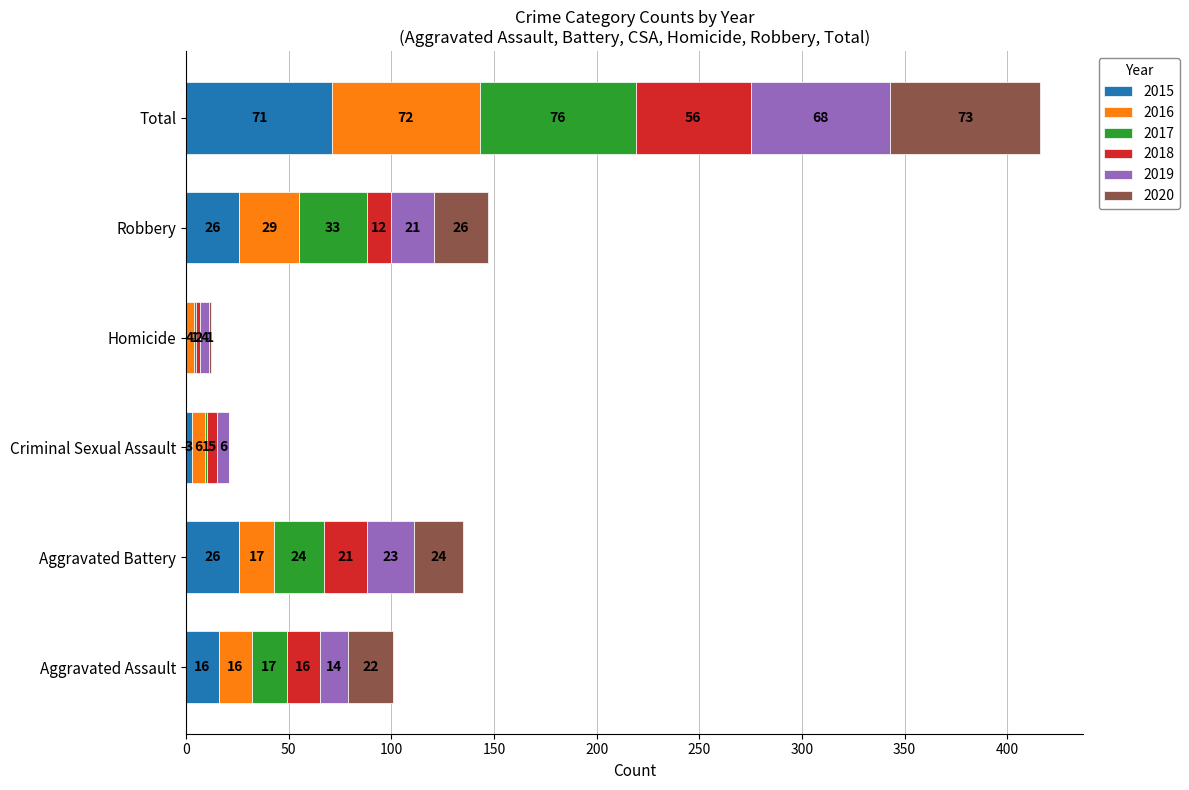

What is the maximum value for 2015?

71